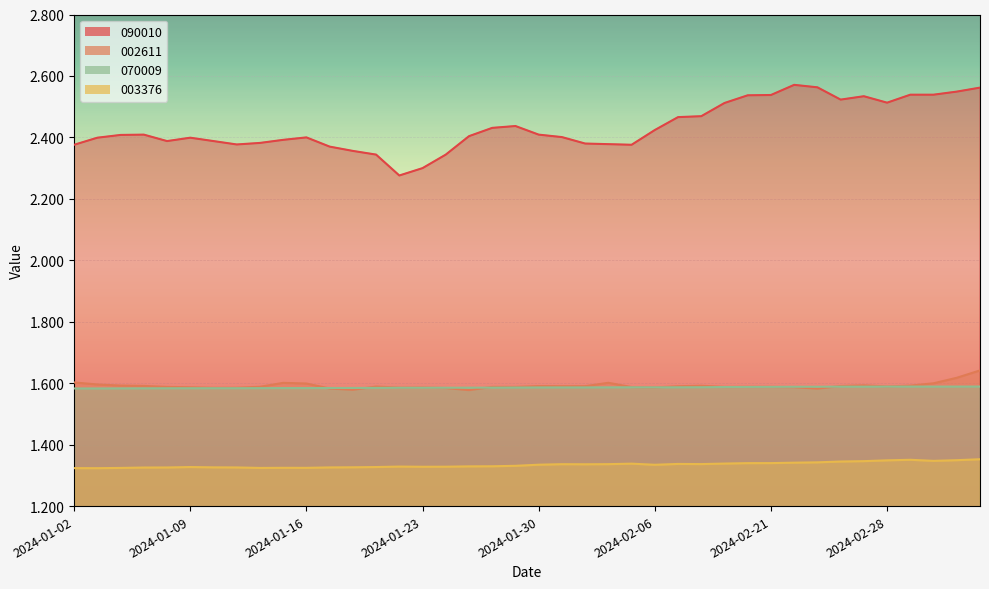

What is the label of the 19th point from the right?

2024-01-31